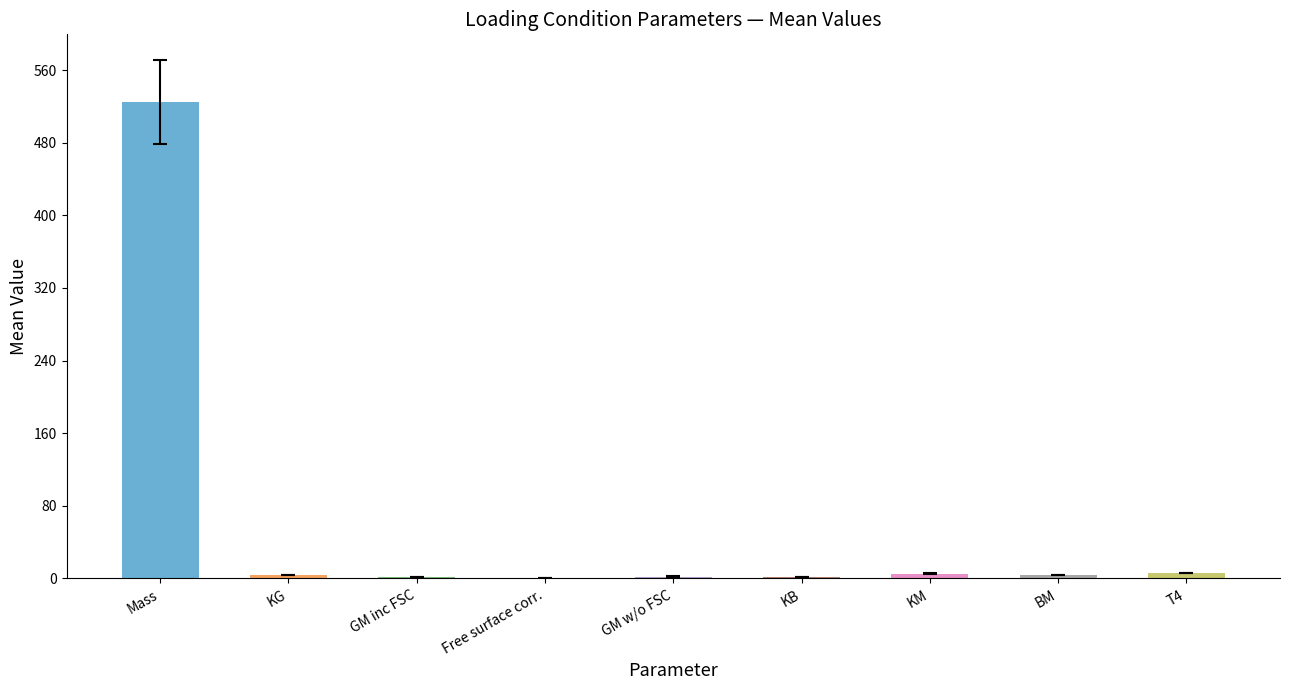

Reading left to right, transcribe all the data shown in this chart.

530.8	3.5	1.7	0.3	2.0	1.6	5.3	3.7	5.6